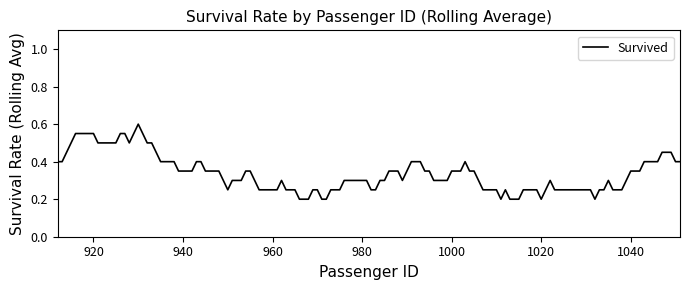

What is the difference between the maximum and minimum values?

0.4